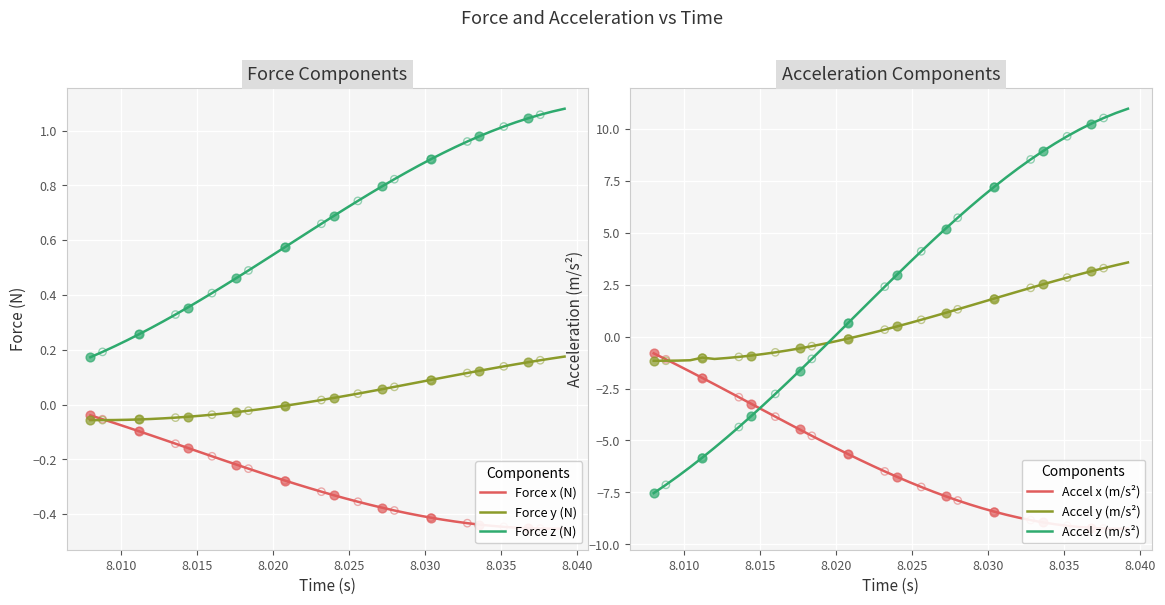

Which series contains the lowest Y value?

Accel x (m/s²)